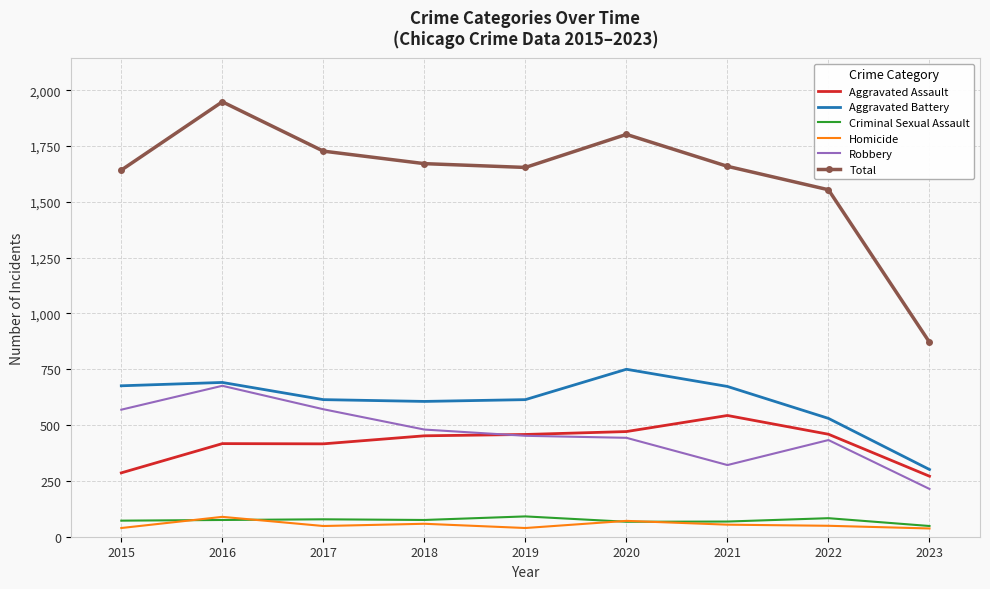

What is the greatest value displayed?

1948